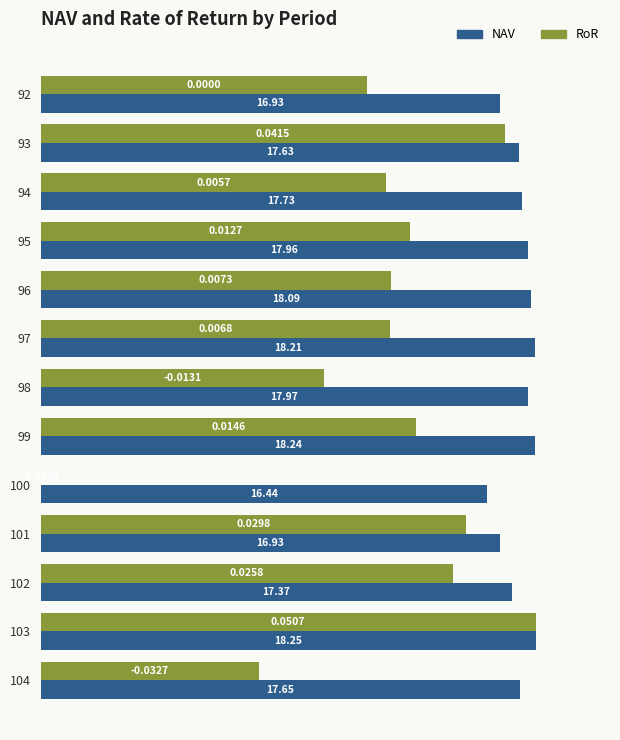

What are all the series names shown in the legend?

NAV, RoR